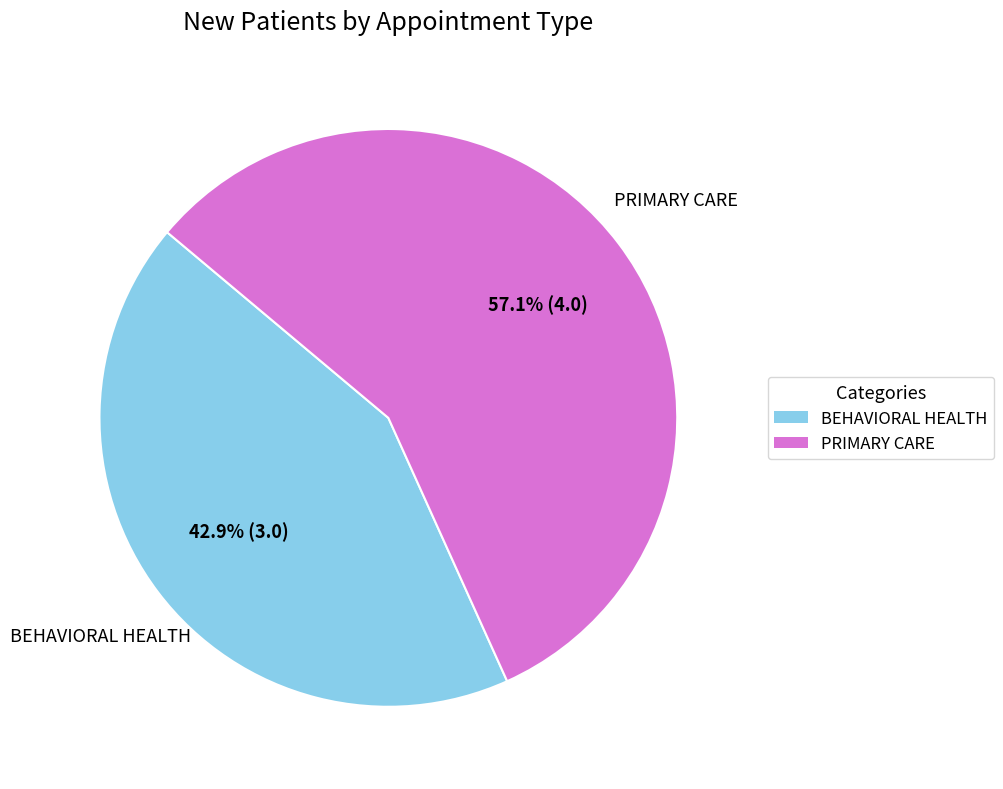

True or false: PRIMARY CARE accounts for 57% of the total.

True